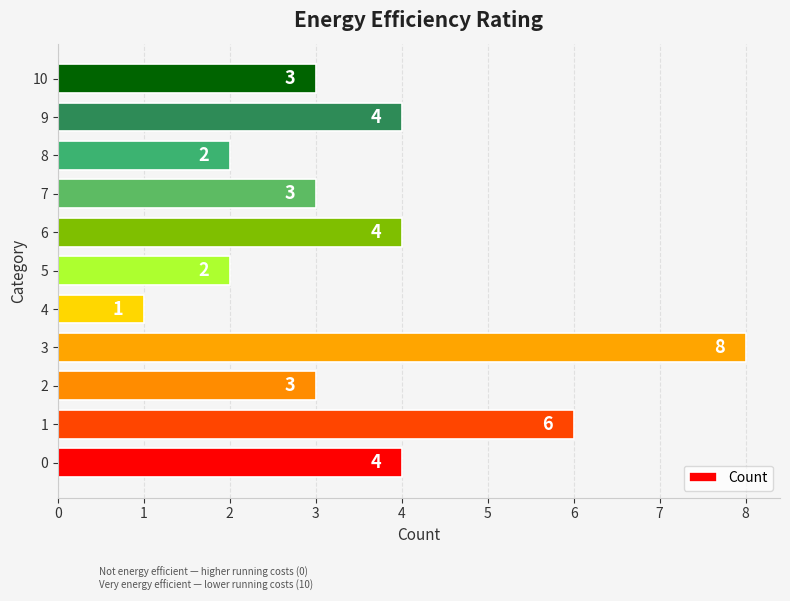

How many values are between 2 and 4?

8